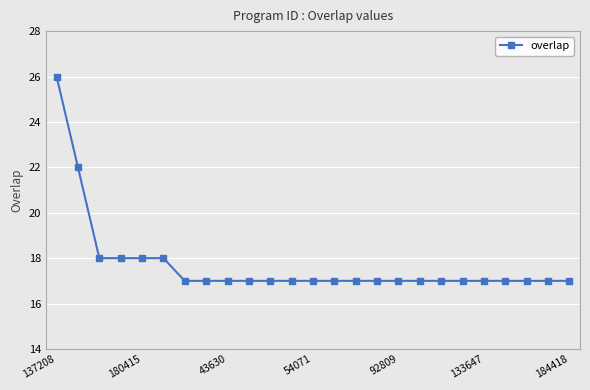

Is this an area chart (filled region under the line)?

No